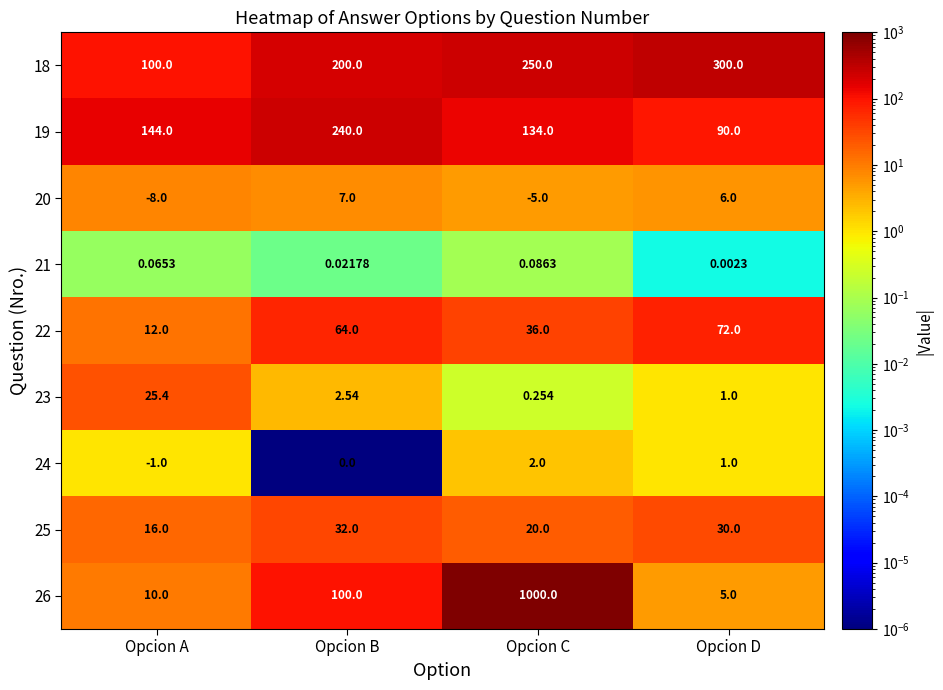

What is the greatest value displayed?

1000.0